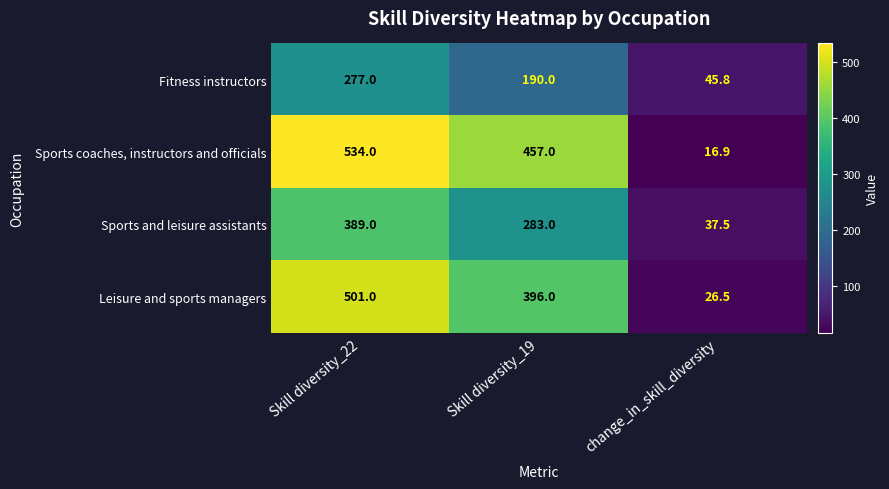

Which series has the largest total across all categories?

Sports coaches, instructors and officials